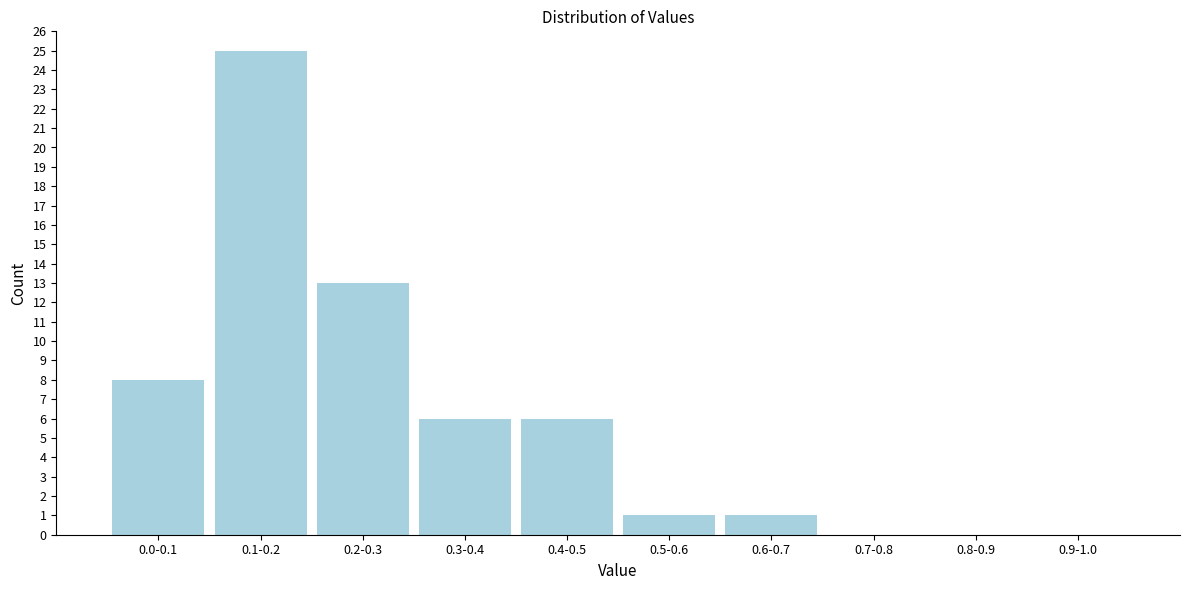

Reading left to right, extract all data points from this chart.

0.0-0.1=8	0.1-0.2=25	0.2-0.3=13	0.3-0.4=6	0.4-0.5=6	0.5-0.6=1	0.6-0.7=1	0.7-0.8=0	0.8-0.9=0	0.9-1.0=0